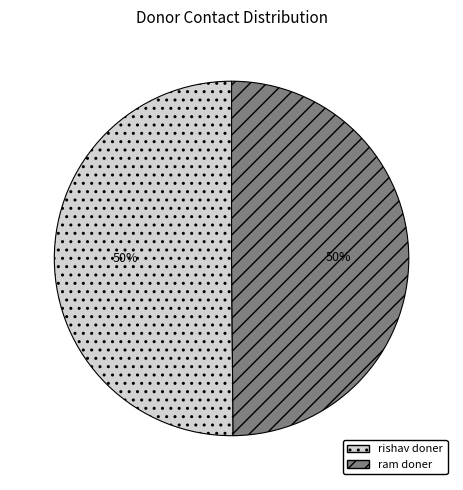

Approximately how many times larger is the value at rishav doner compared to ram doner?

1.0